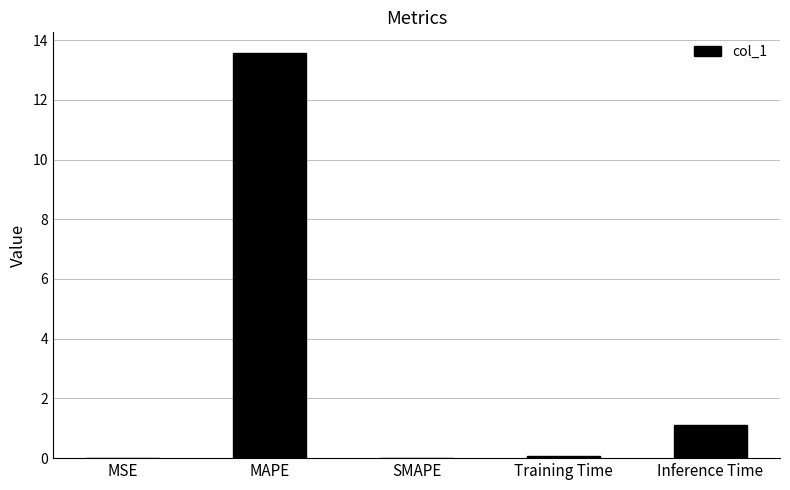

Count the number of categories in the chart.

5